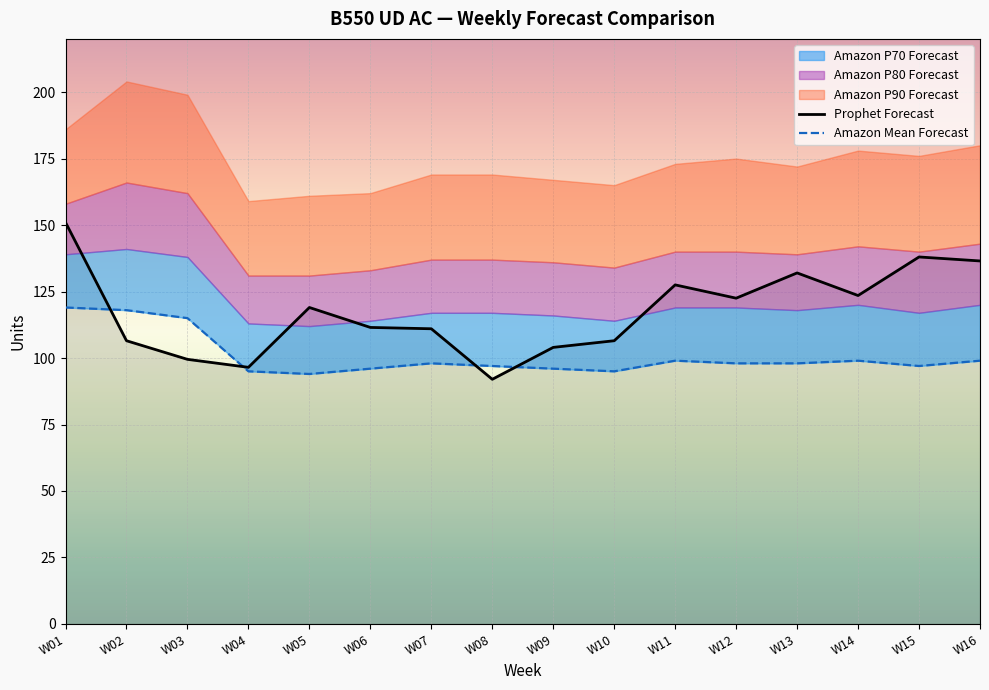

Is it true that Prophet Forecast equals 111.0 at W07?

True